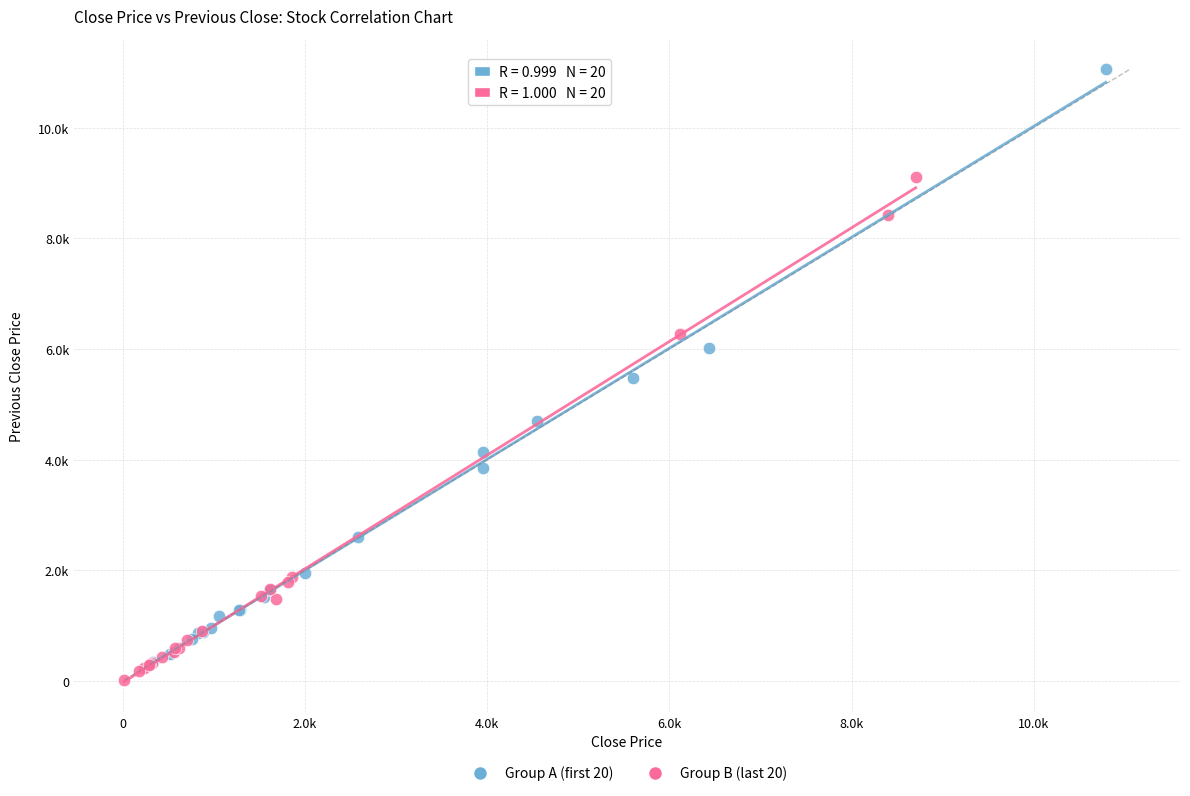

Which series has the widest spread of Y values?

Group A (first 20)